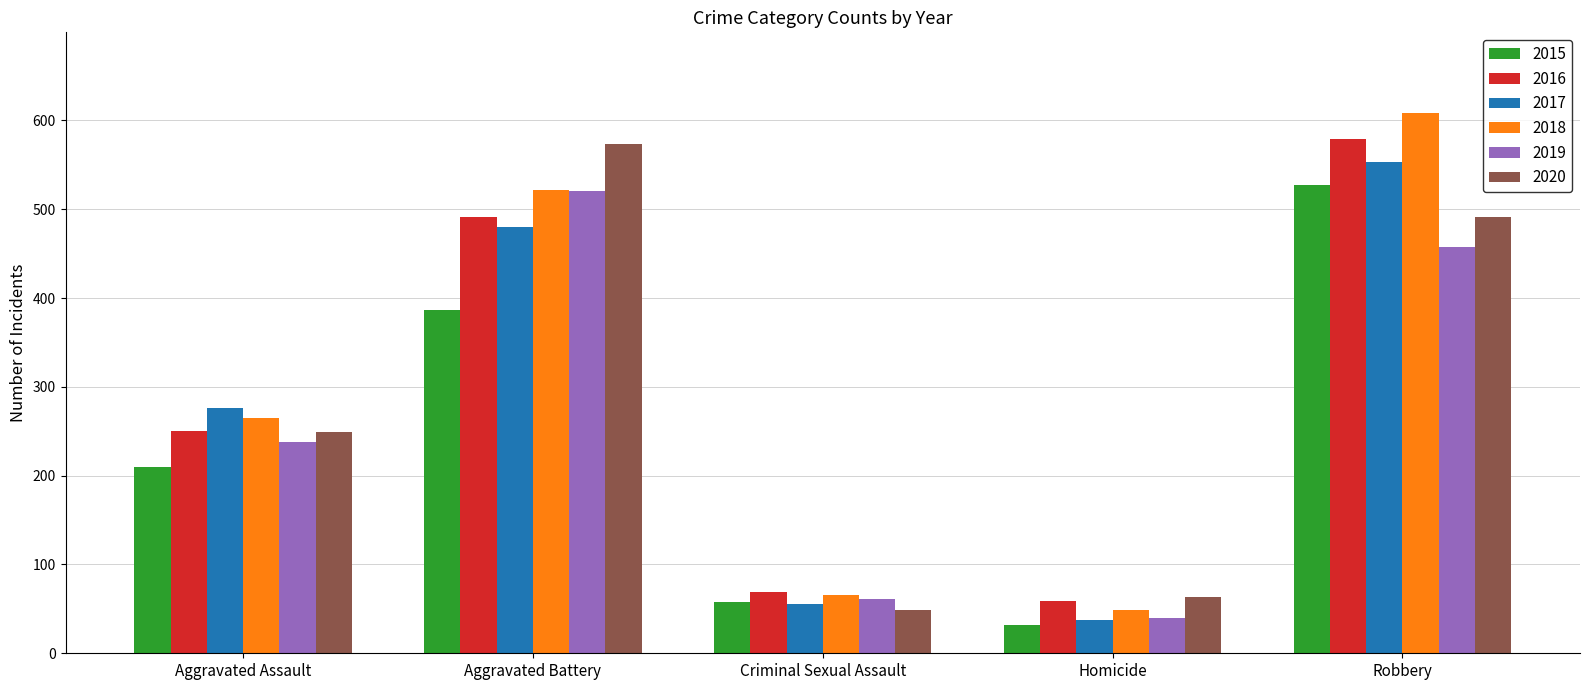

At which category is the sum across all series the highest?

Robbery